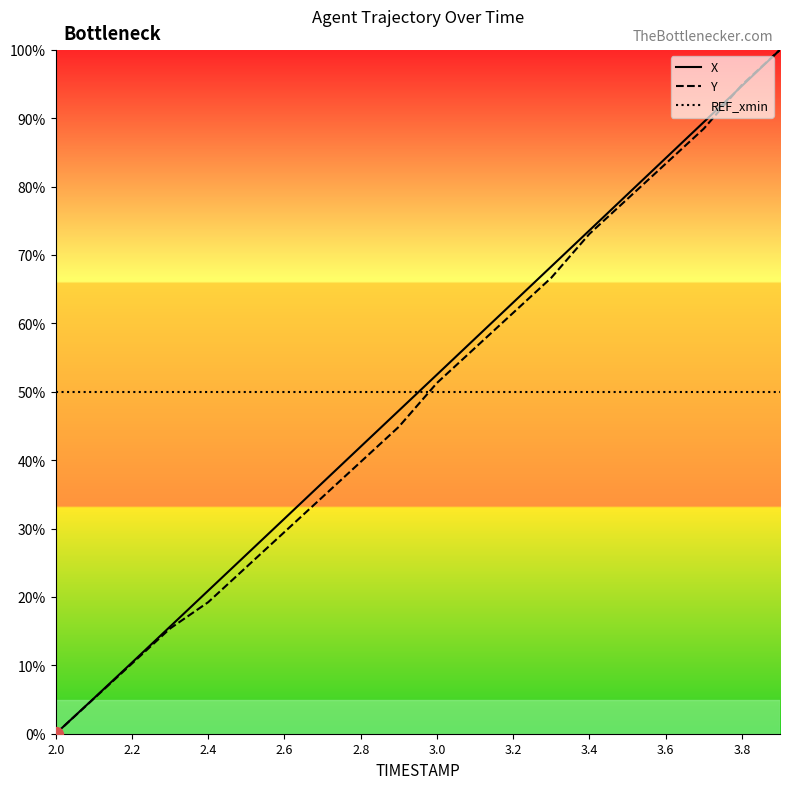

True or false: X and REF_xmin intersect in this chart.

True